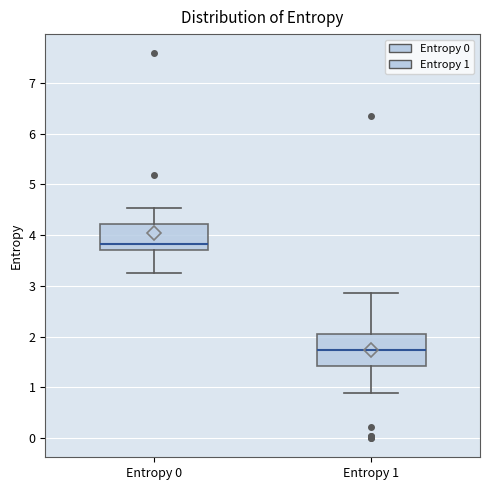

Where is the lower edge of the box for Entropy 0 on the y-axis? The values are not printed on the chart, so give them approximately, as read against the axis.

3.7